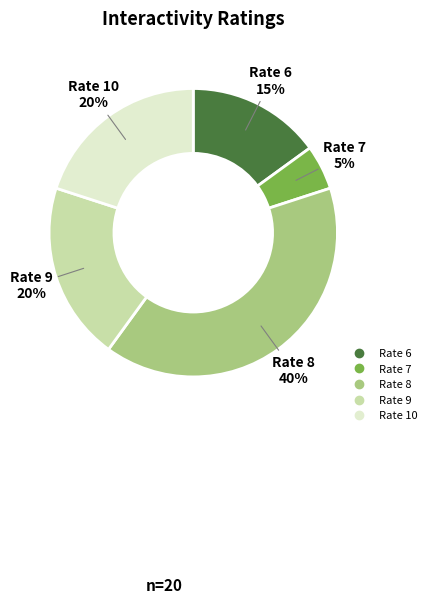

Is there any slice that represents more than half of the pie?

No